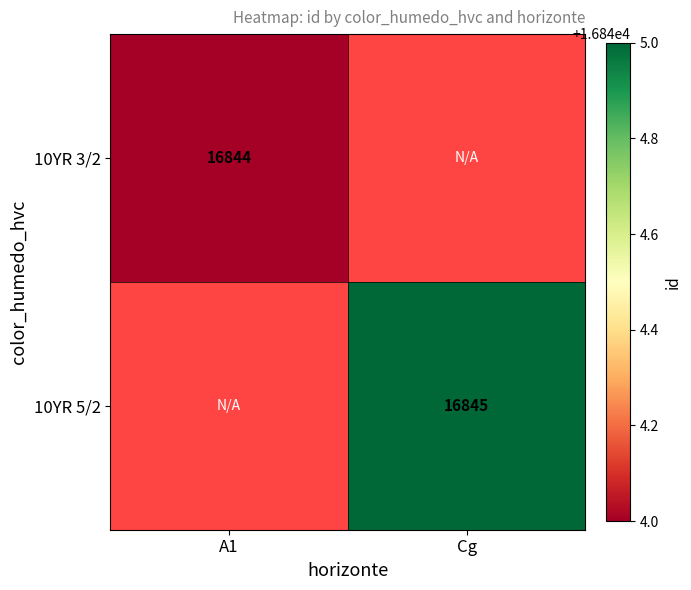

True or false: 10YR 5/2 has a value of 24109 at Cg.

False